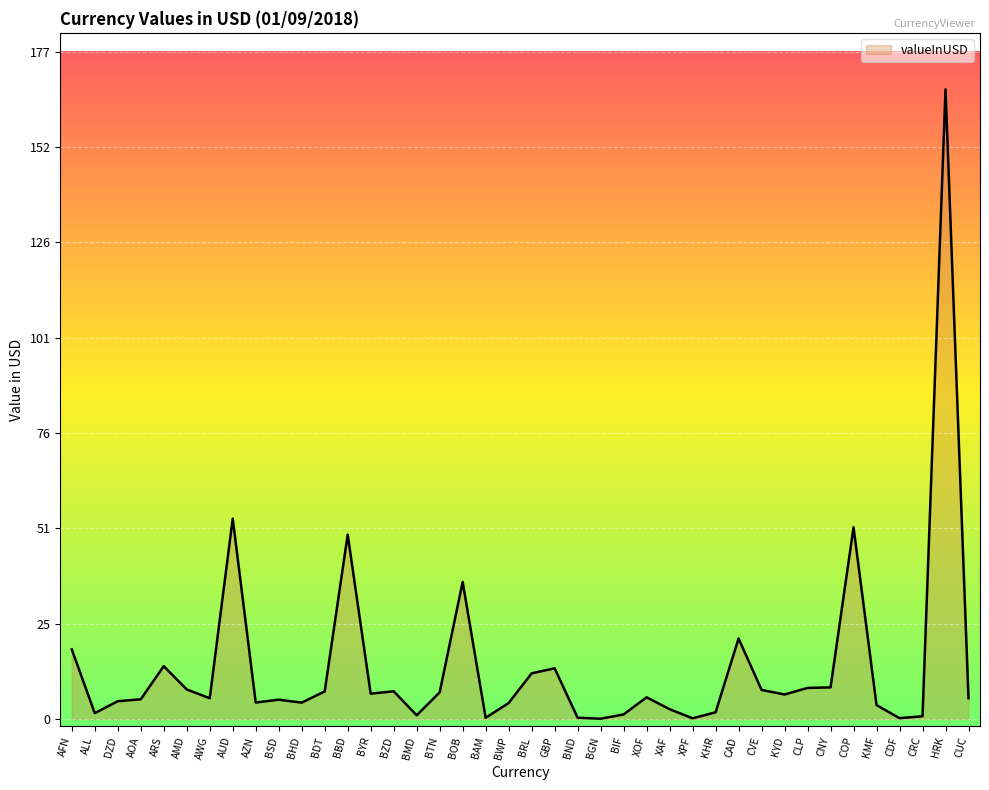

What is the approximate value at COP?

50.9